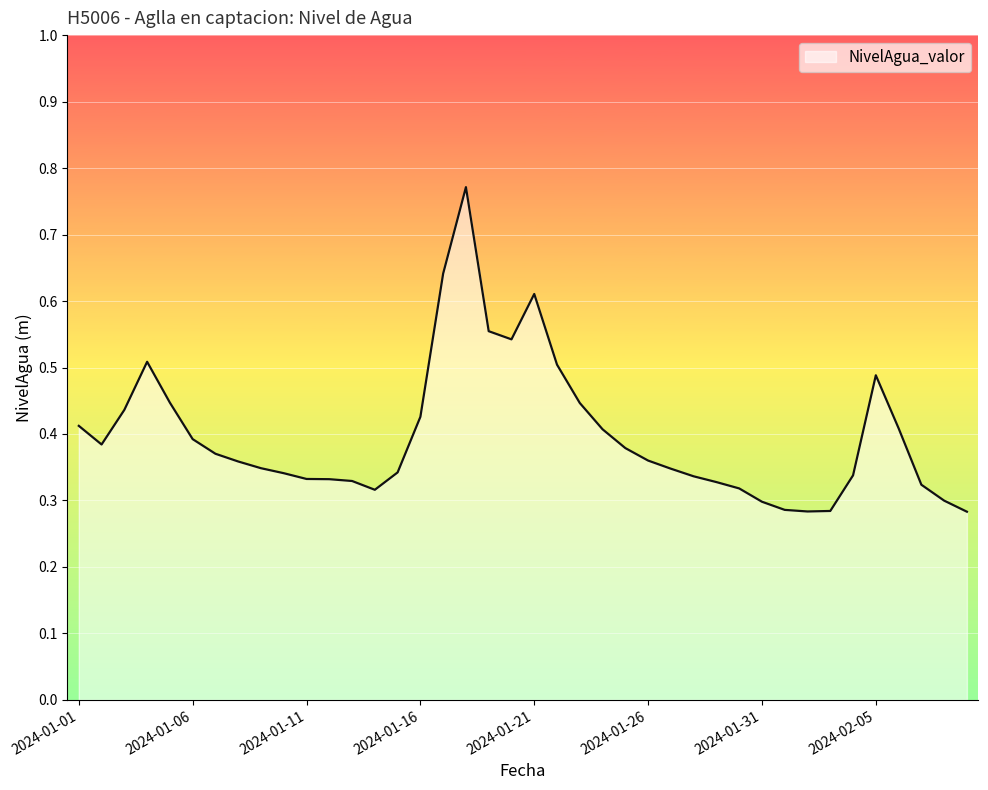

Is this an area chart (filled region under the line)?

Yes